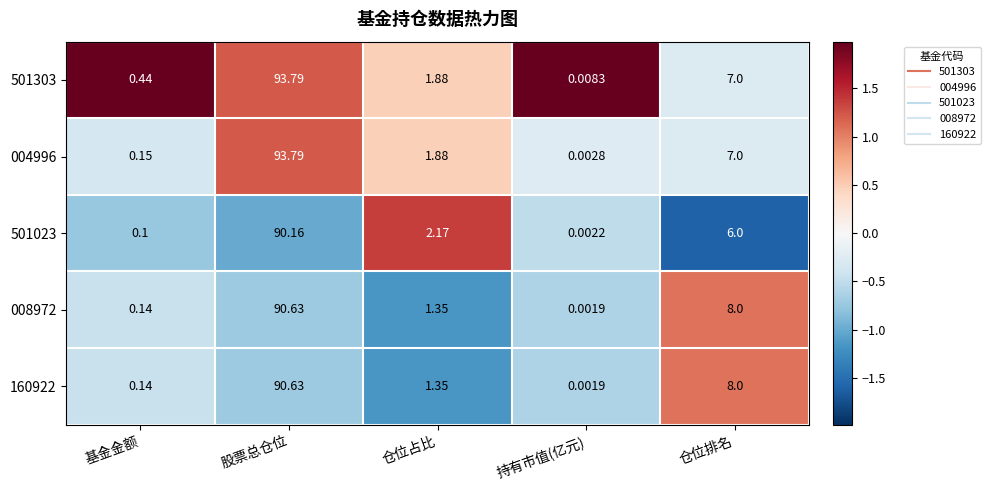

Where does the 501303 series first go above 1?

股票总仓位